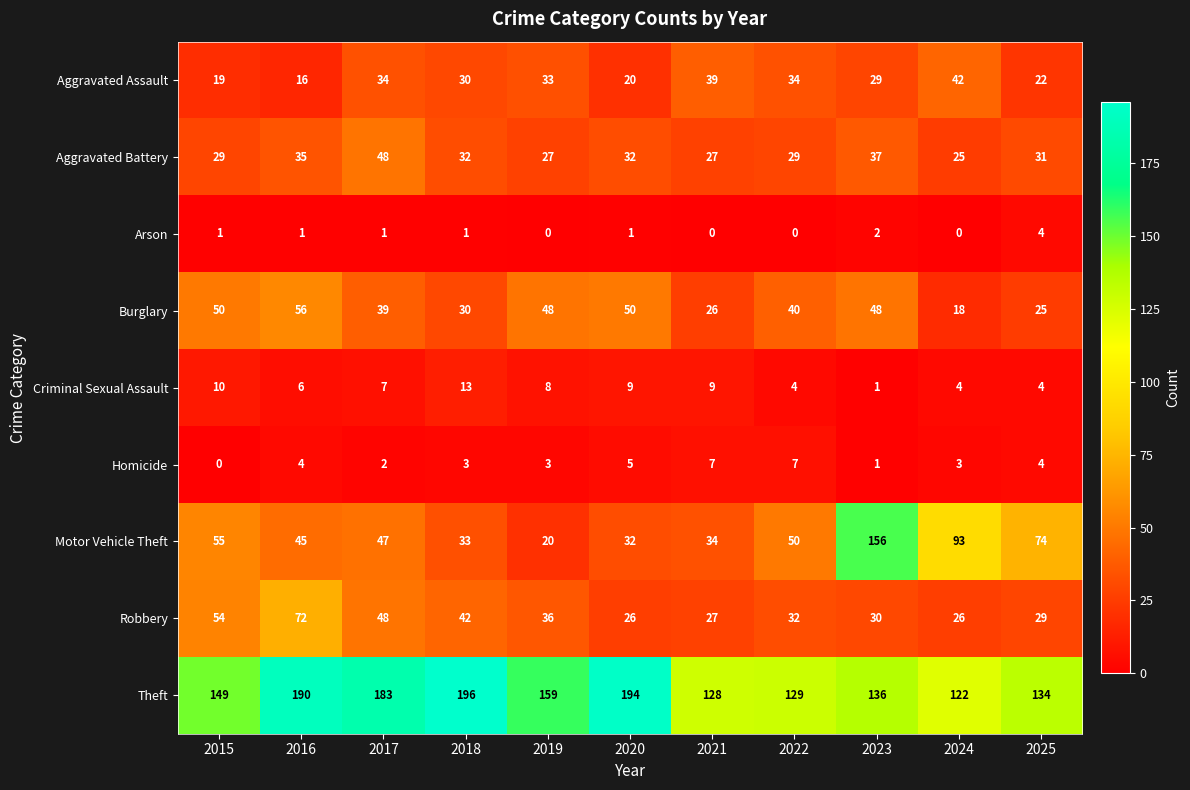

Rank the series by their maximum value, from lowest to highest.

Arson, Homicide, Criminal Sexual Assault, Aggravated Assault, Aggravated Battery, Burglary, Robbery, Motor Vehicle Theft, Theft